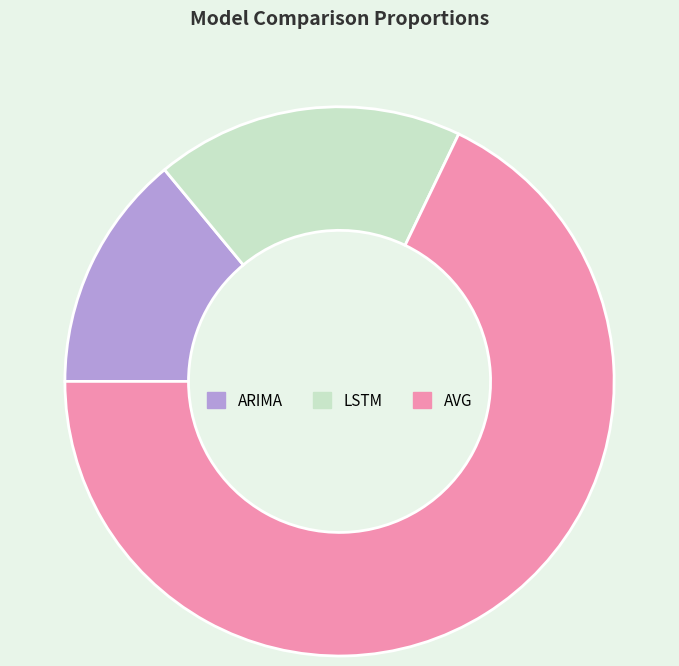

Rank the categories by value from lowest to highest.

ARIMA, LSTM, AVG